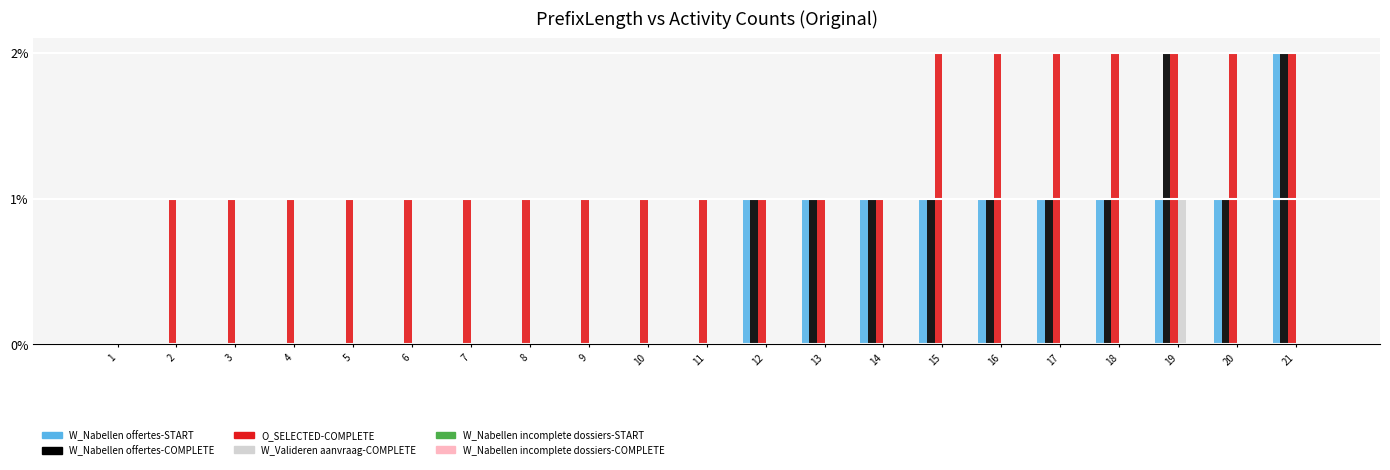

True or false: W_Nabellen offertes-COMPLETE has a value of 2 at 20.

False